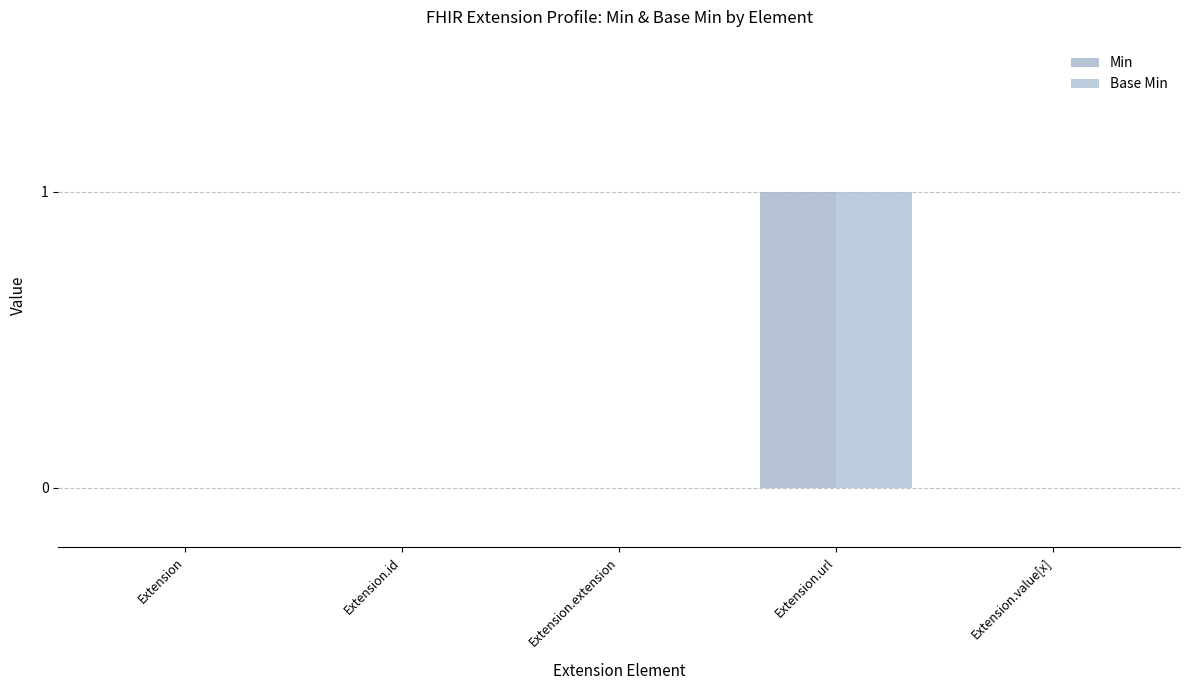

How many categories are shown in the chart?

5